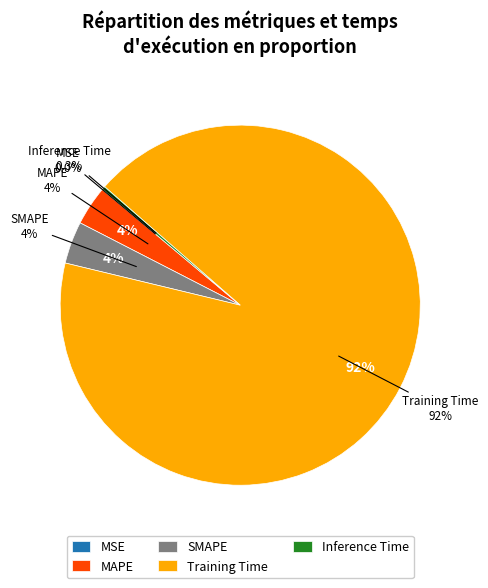

True or false: SMAPE accounts for 4% of the total.

True